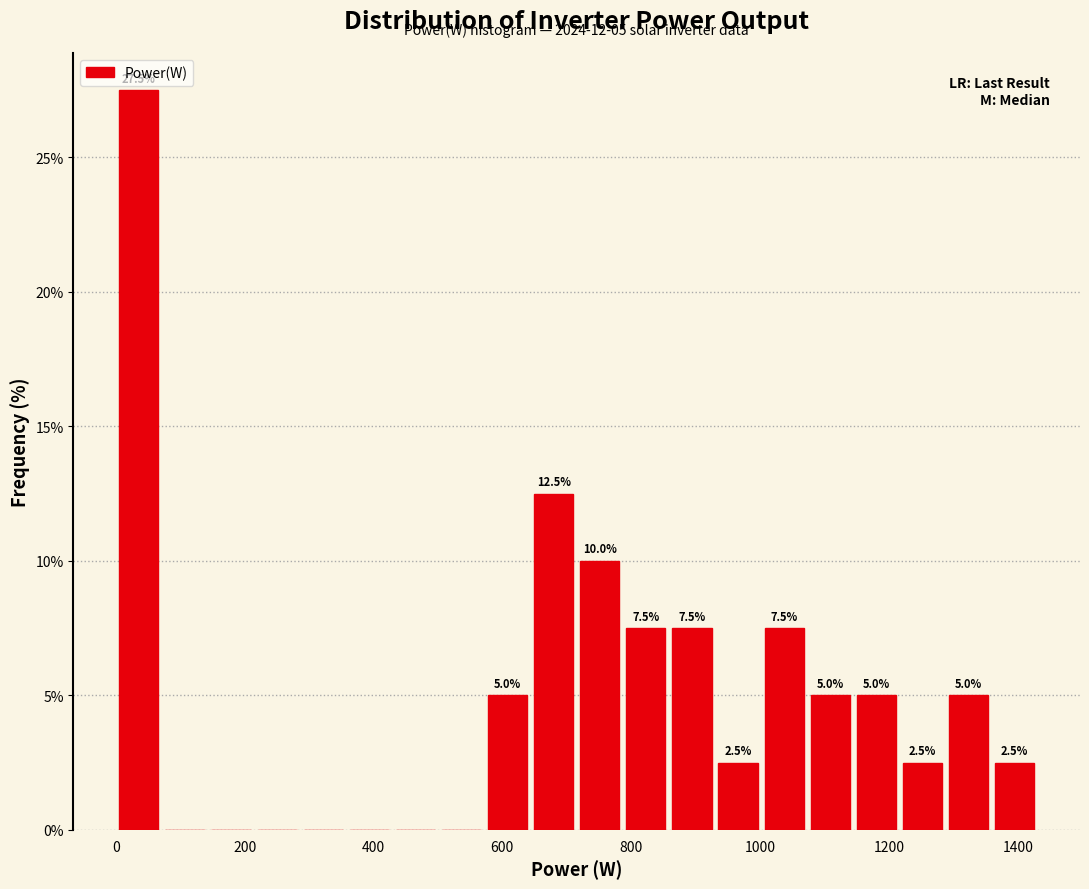

Read against the x-axis, roughly where is the centre of the tallest bar?

40